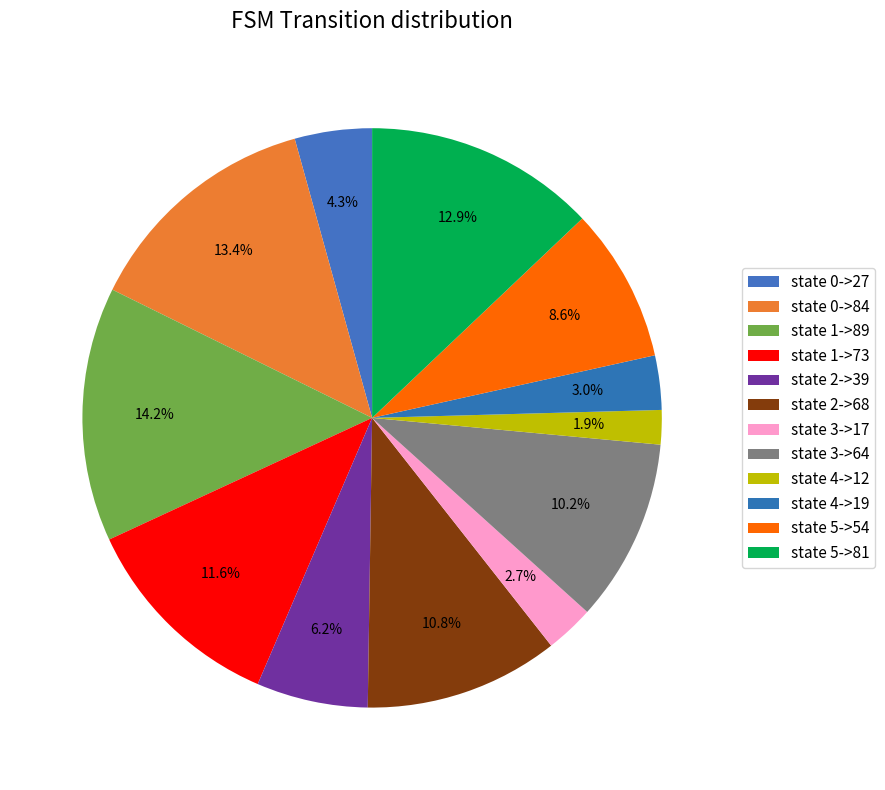

Count the number of slices in the pie.

12